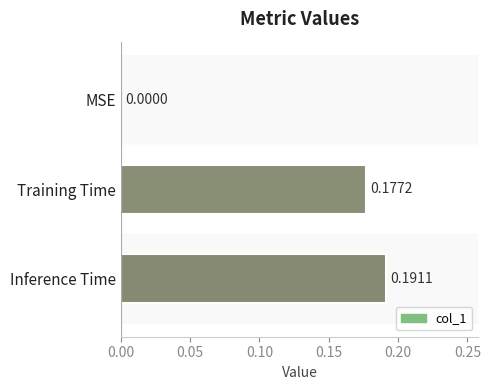

What is the change in value from MSE to Inference Time?

+0.2